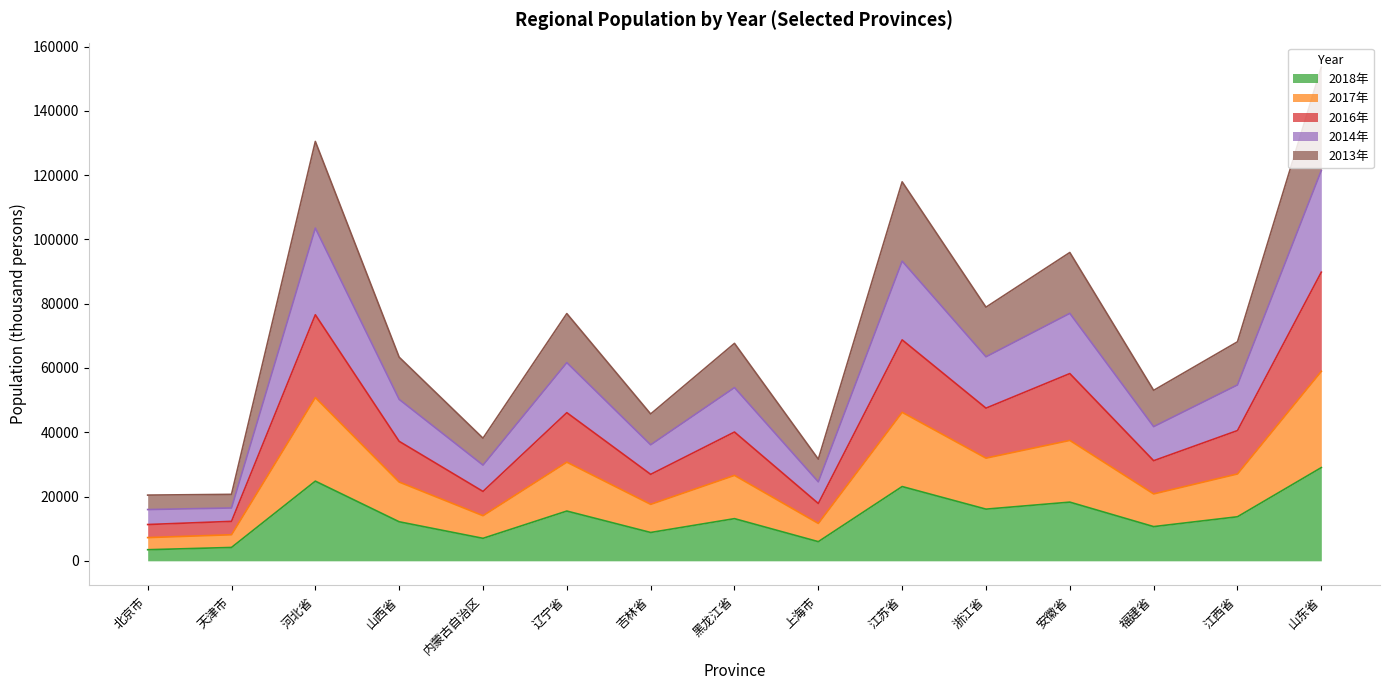

Which series has the largest range (max minus min)?

2014年